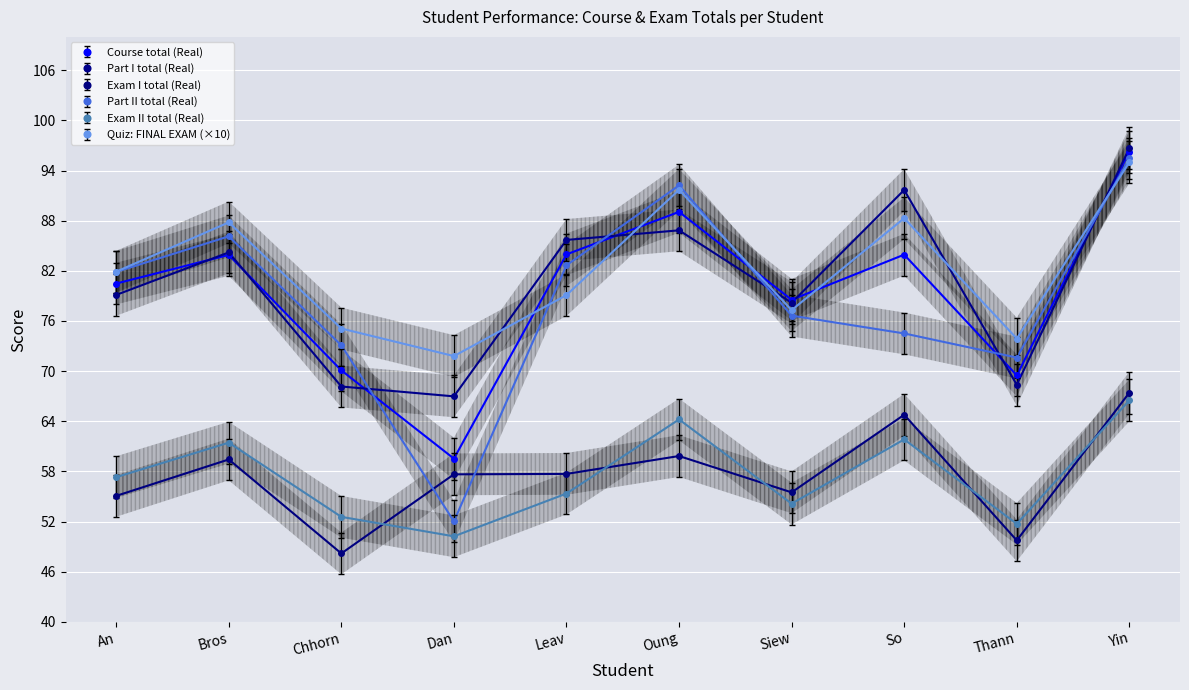

At how many categories does at least one series exceed 72?

9